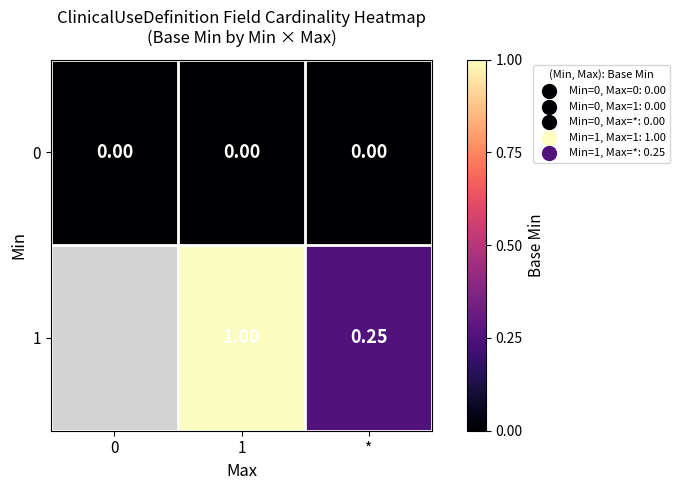

Rank the series by their maximum value, from lowest to highest.

row_0, row_1